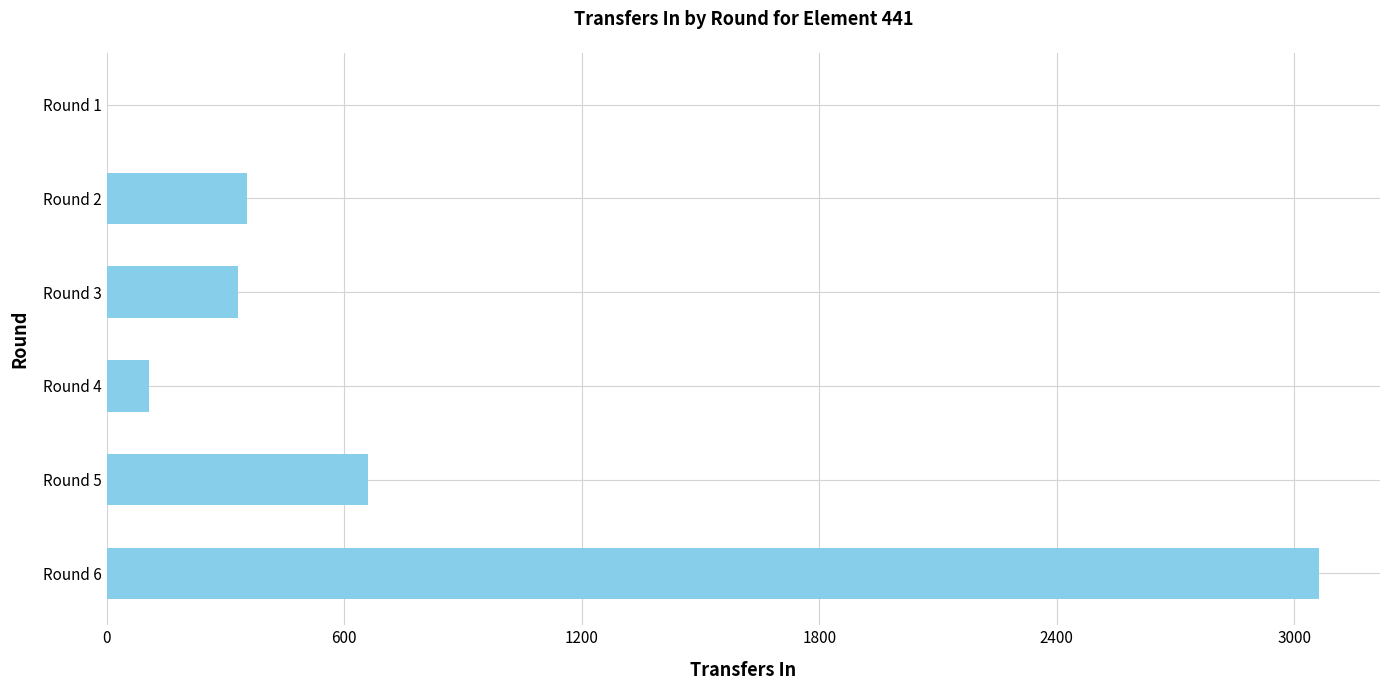

Which has a higher value, Round 6 or Round 4?

Round 6